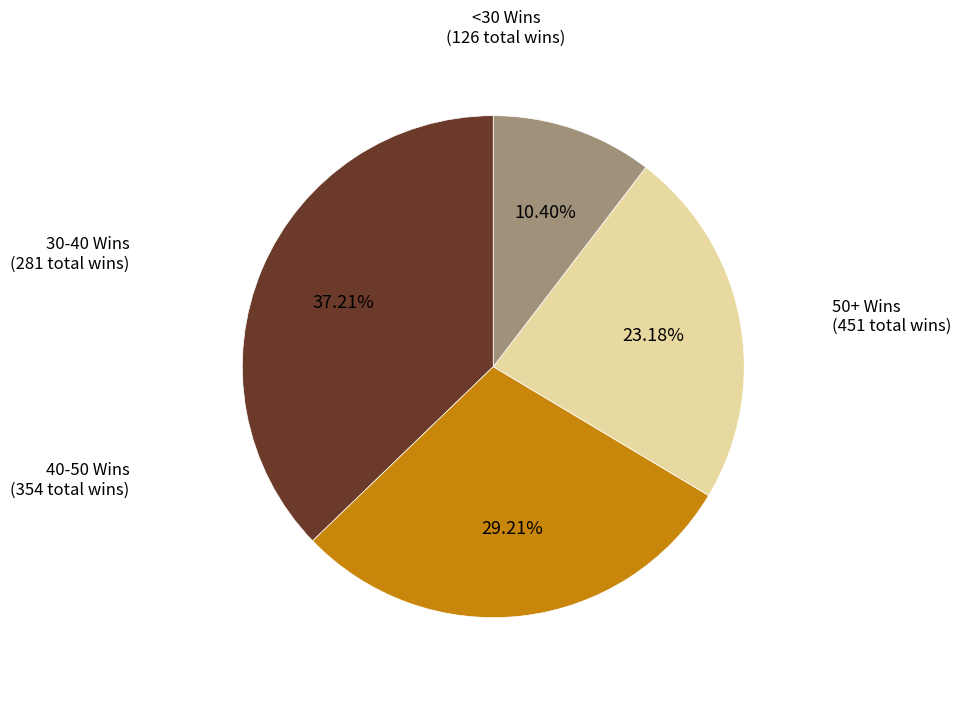

How many slices are in this pie chart?

4